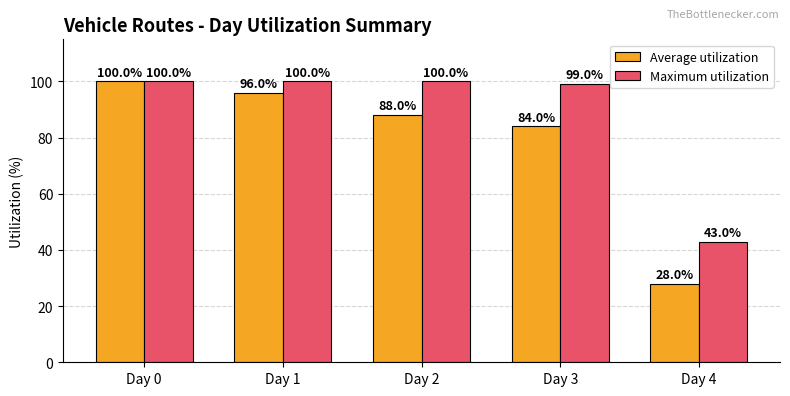

Are the bars grouped side by side (vs. stacked)?

Yes